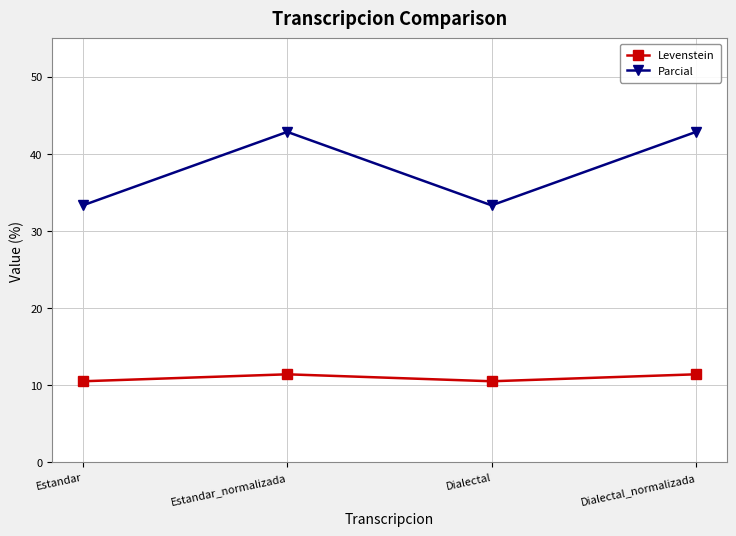

True or false: Parcial and Levenstein intersect in this chart.

False